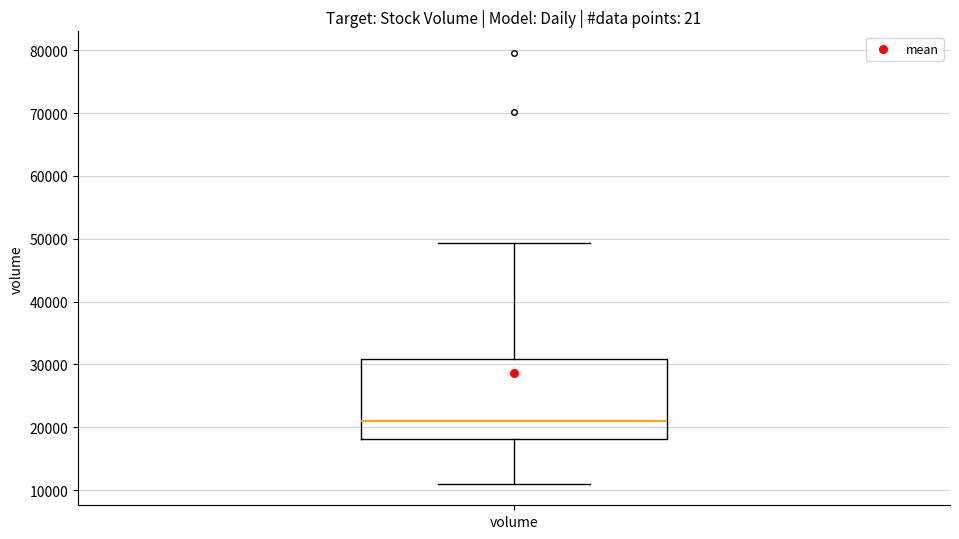

Read this box plot against the y-axis: the position of the median line, the range covered by the box, and the ends of both whiskers. The values are not printed on the chart, so give them approximately, as read against the axis.

median 21000, box 18000 to 31000, whiskers 11000 to 49000